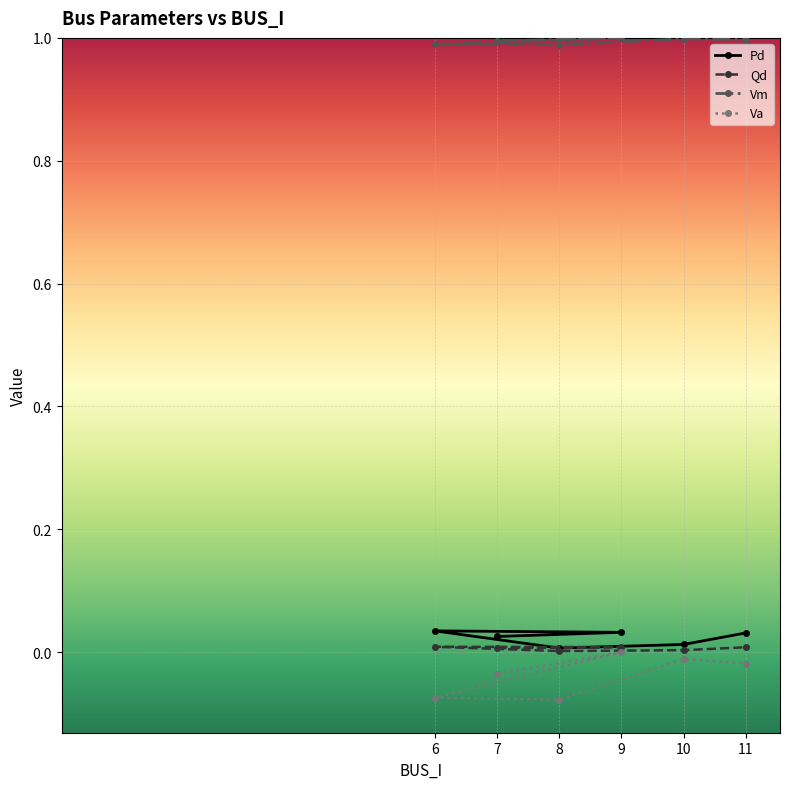

How many lines are shown in the chart?

4